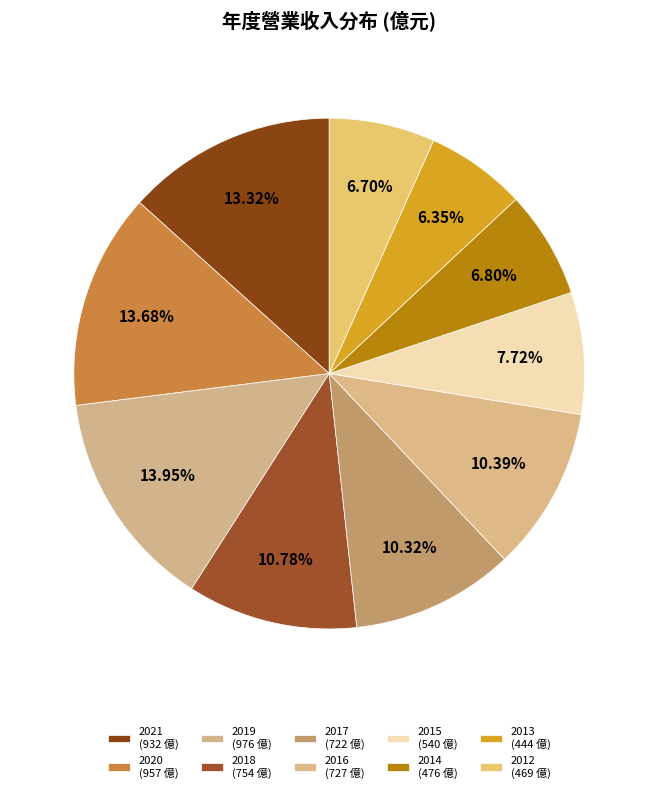

To the nearest percent, what percentage of the pie is 2018?

11%